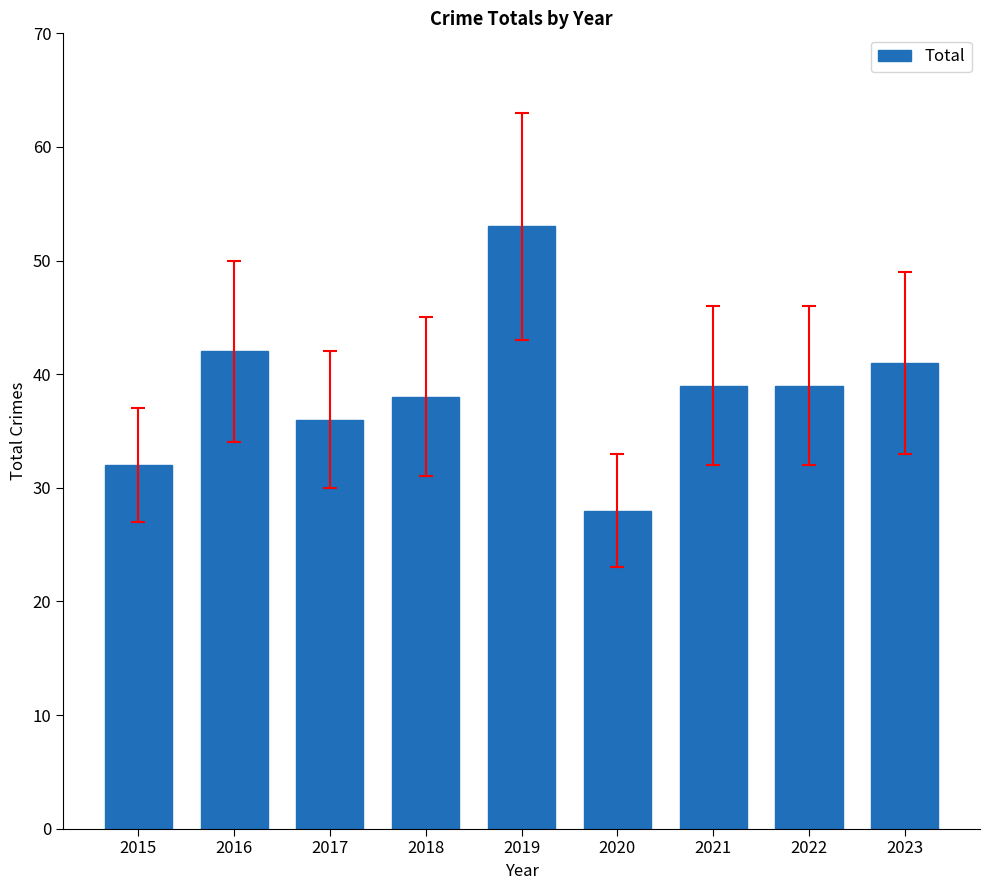

Are the bars horizontal?

No